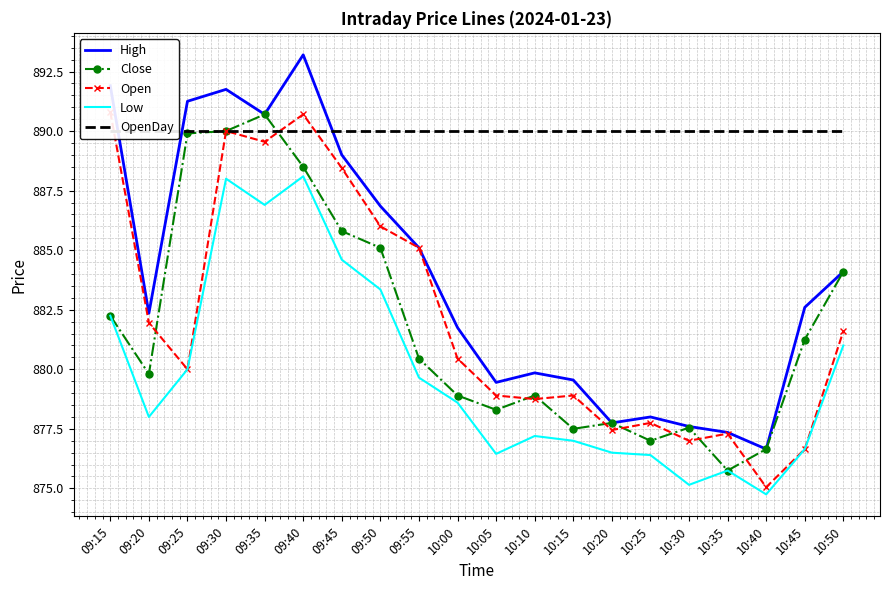

At 10:20, list the series in order from largest to smallest.

OpenDay, High, Close, Open, Low